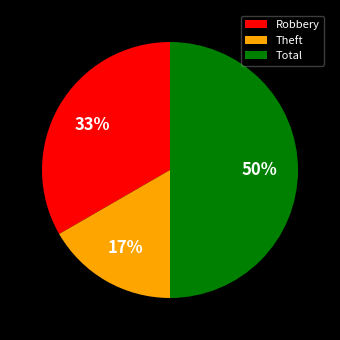

What percentage is the Total slice, to the nearest percent?

50%